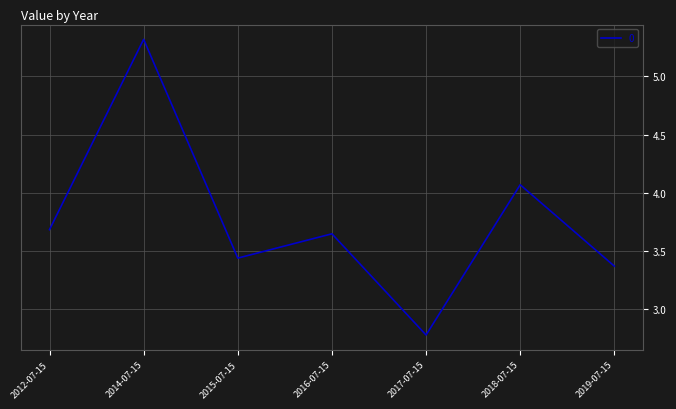

What is the sum of the values at 2014-07-15 and 2018-07-15?

9.4